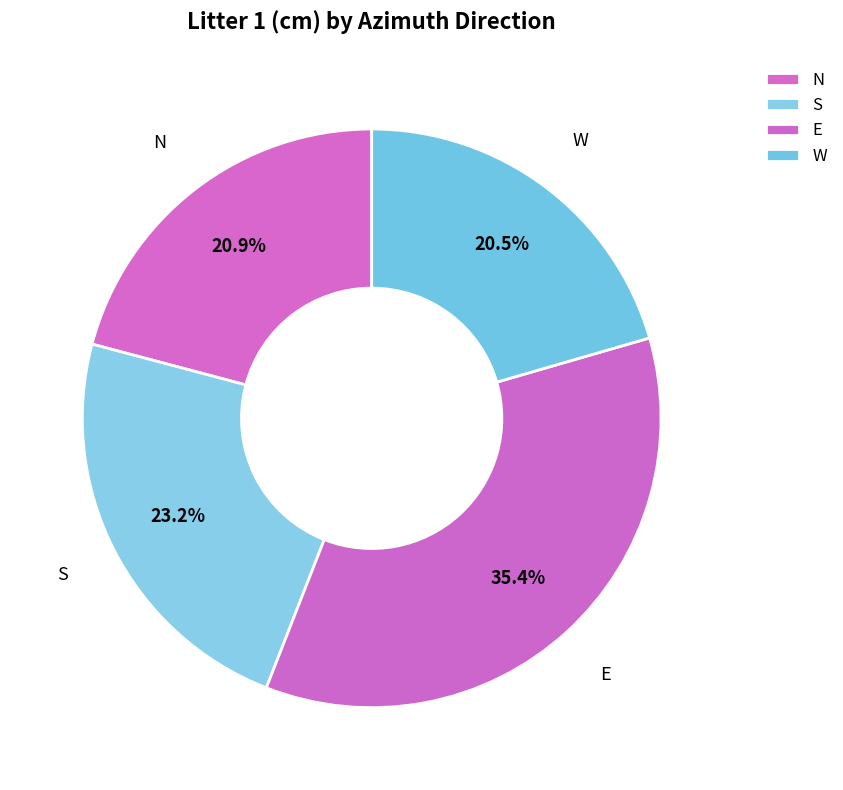

Count the number of slices in the pie.

4